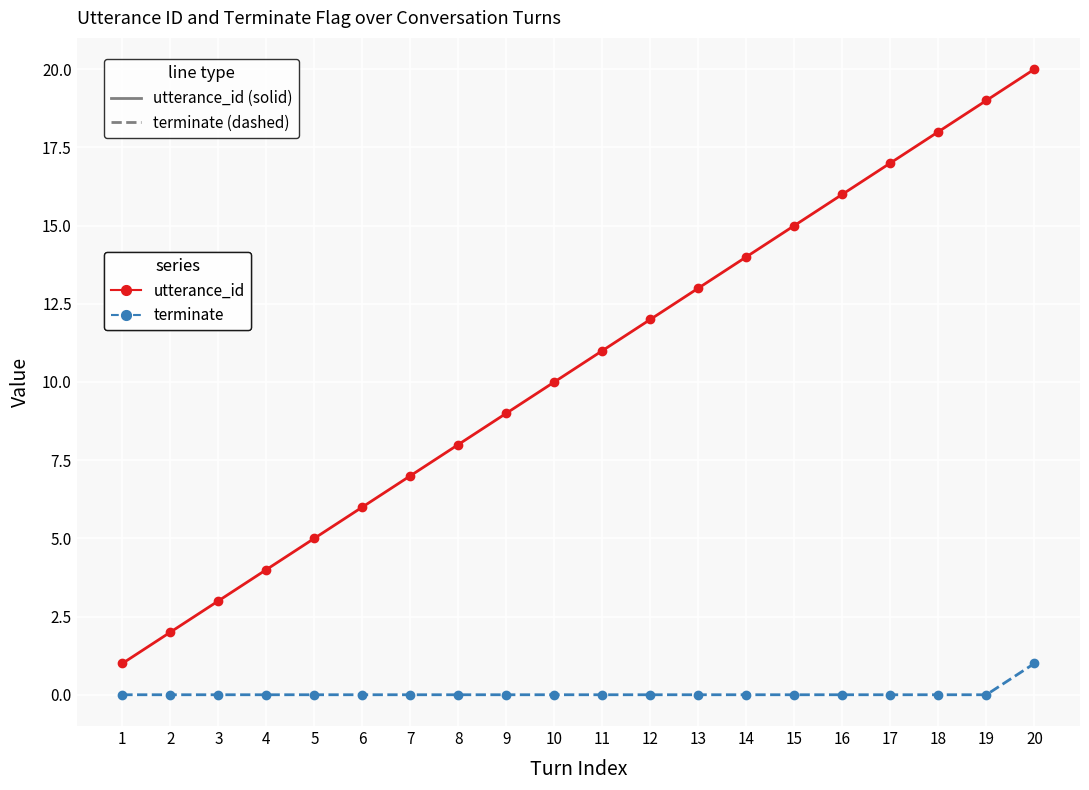

Which series changed the most between 5 and 20?

utterance_id